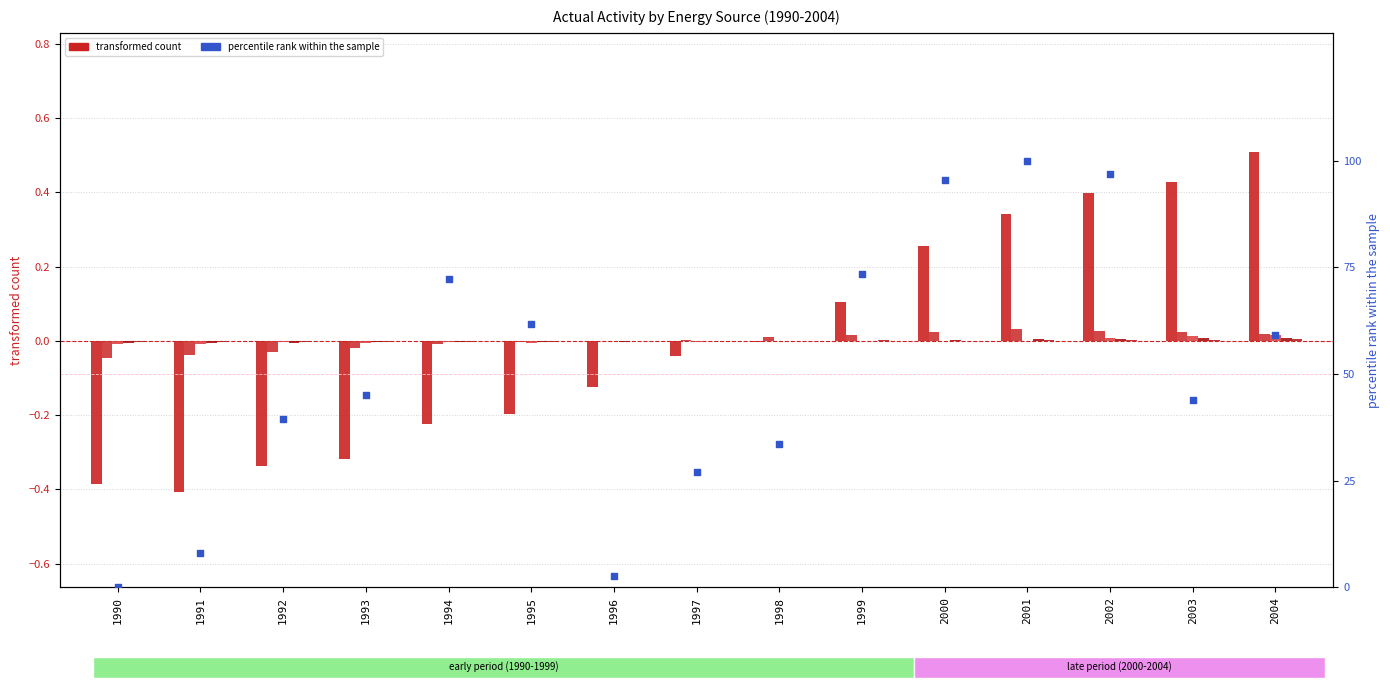

At which category is the sum across all series the highest?

2001